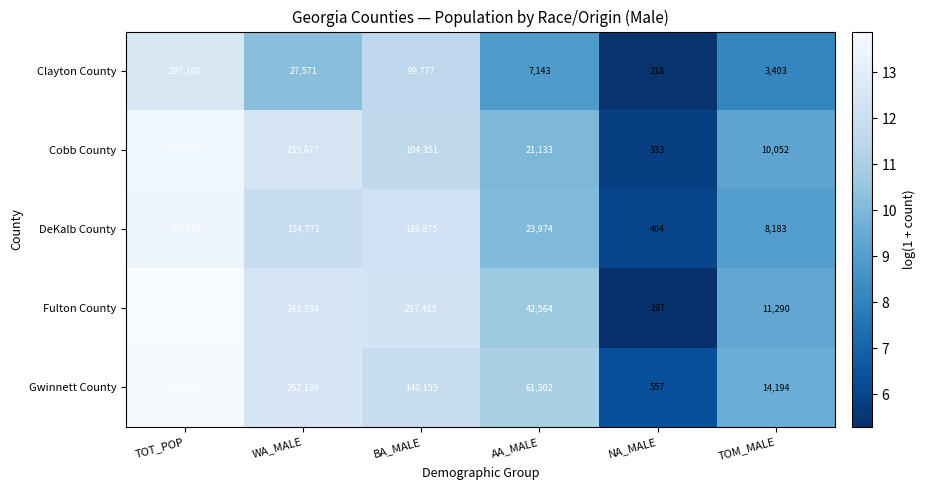

What is the greatest value displayed?

1065334